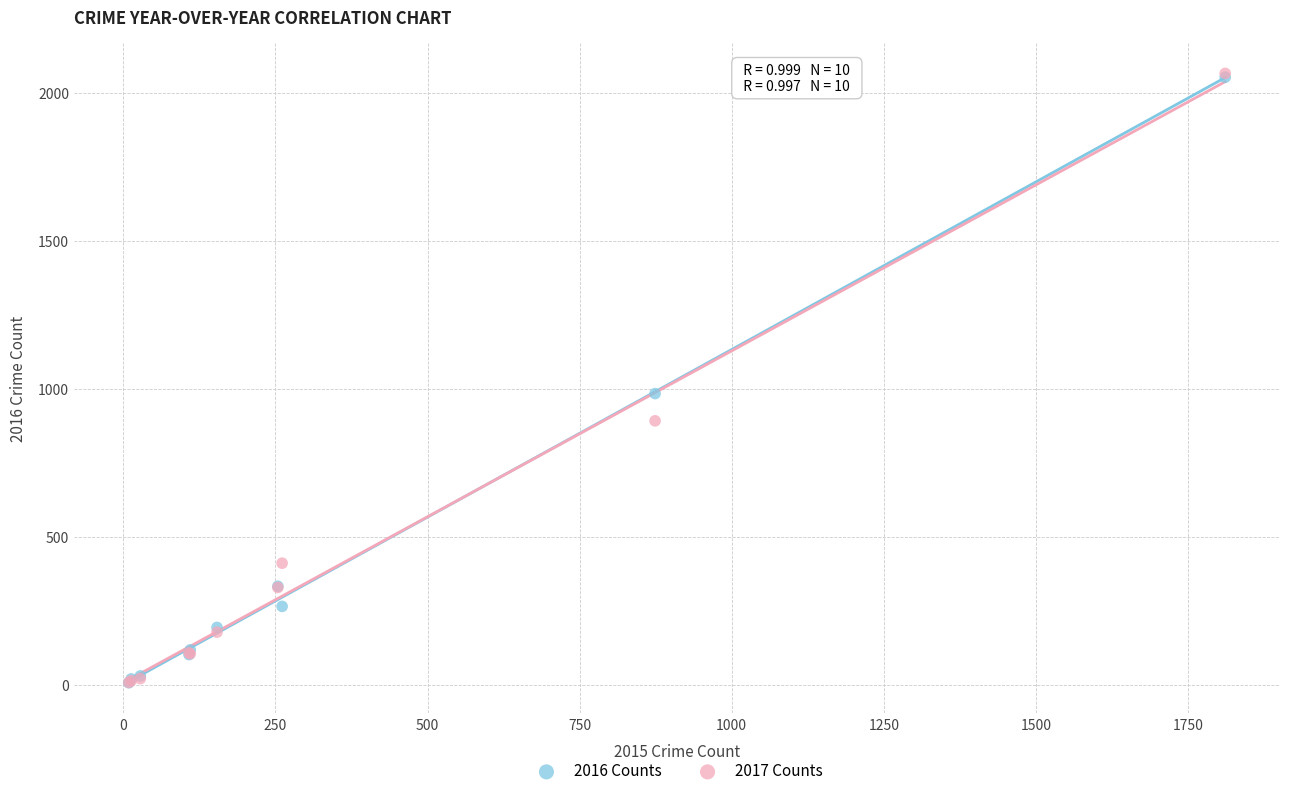

Across all series, what Y value is closest to 1036?

984